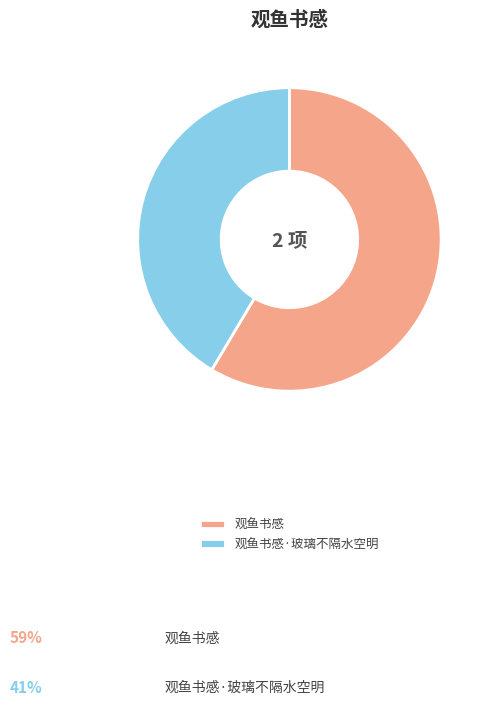

What percentage is the 观鱼书感 slice, to the nearest percent?

59%